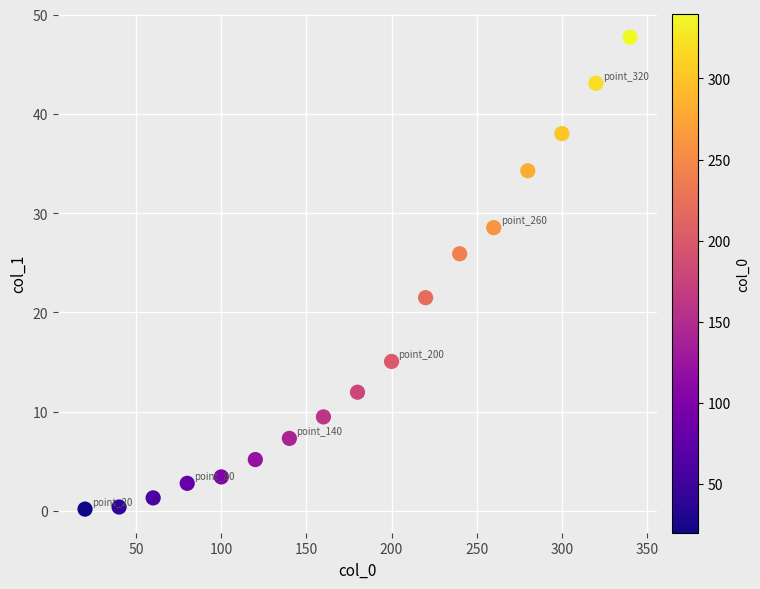

What Y value in the scatter plot is closest to 23?

21.5